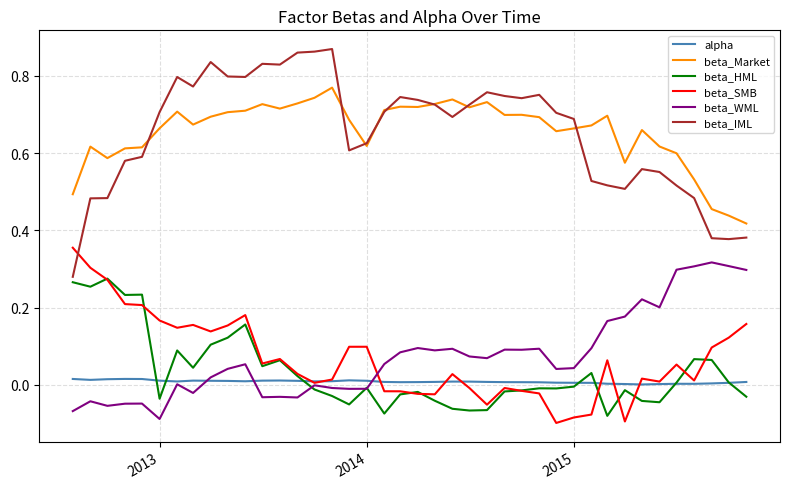

True or false: beta_WML and beta_Market cross at least once.

False